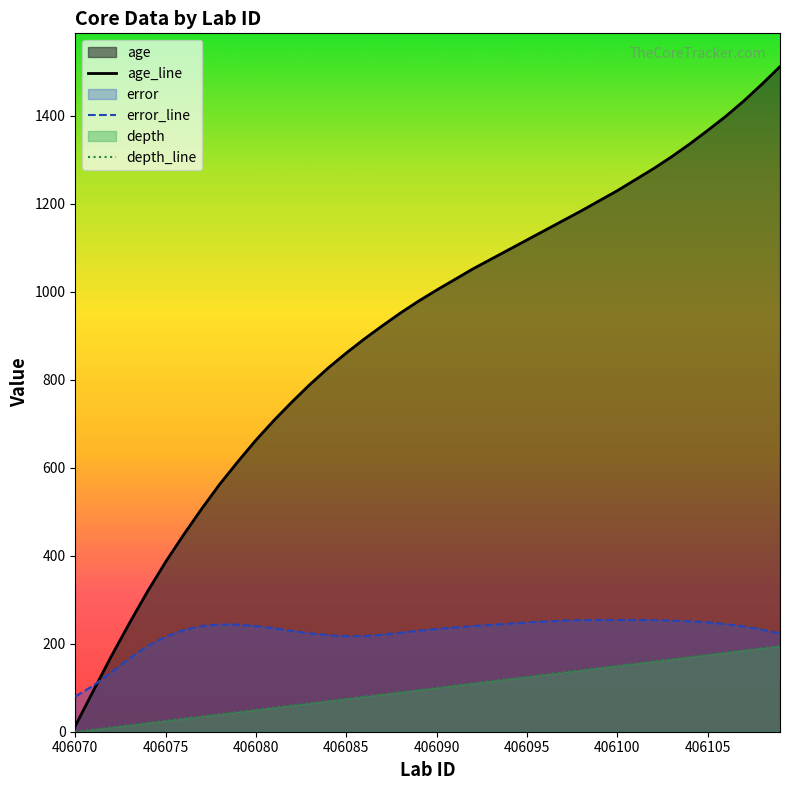

What is the sum of all error values?

9022.5